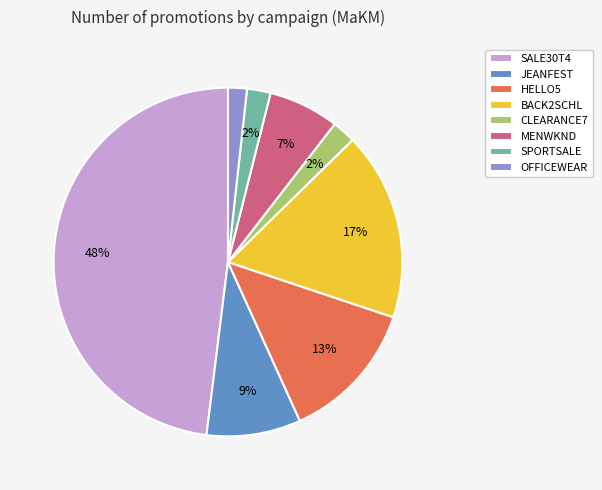

True or false: CLEARANCE7 accounts for 2% of the total.

True